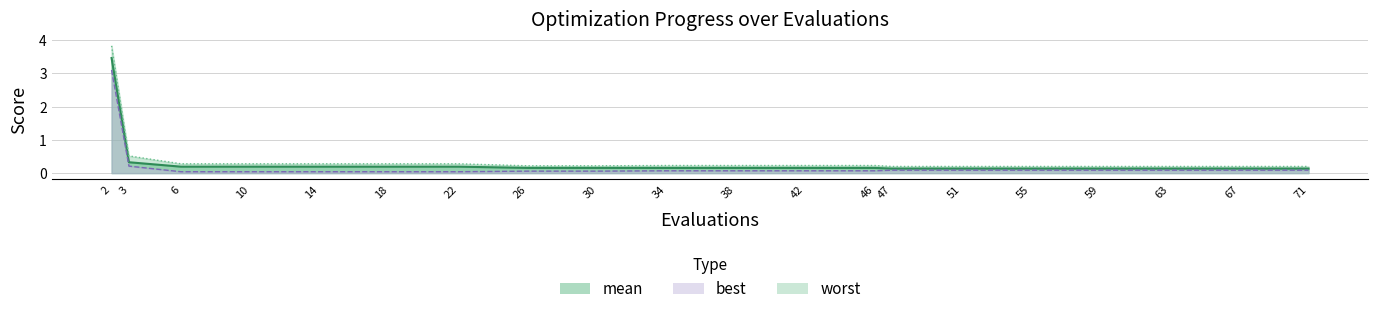

Where is worst nearest to the value 2?

3